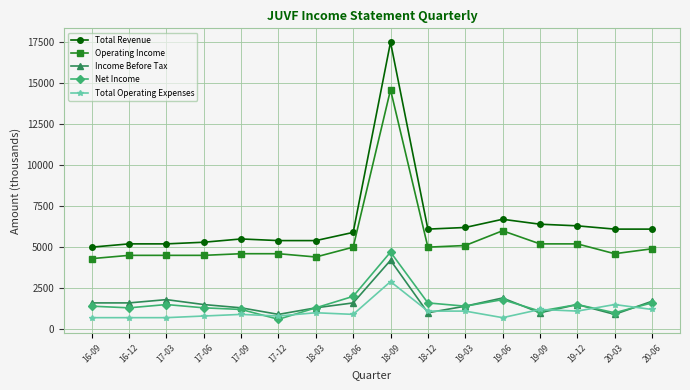

Where is the first local maximum for Income Before Tax?

17-03